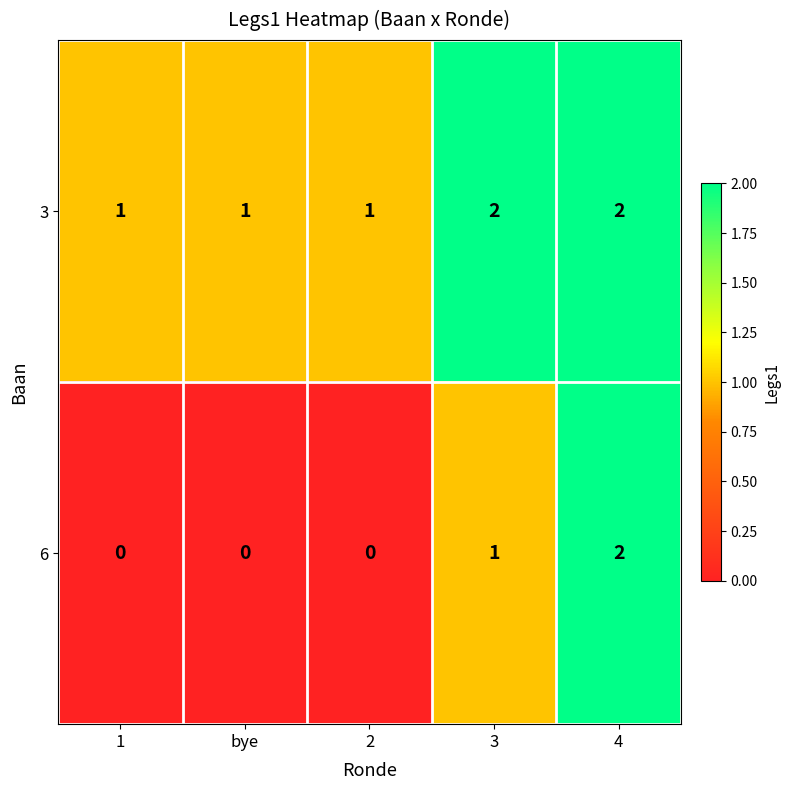

List the series in order of their overall mean, lowest first.

6, 3